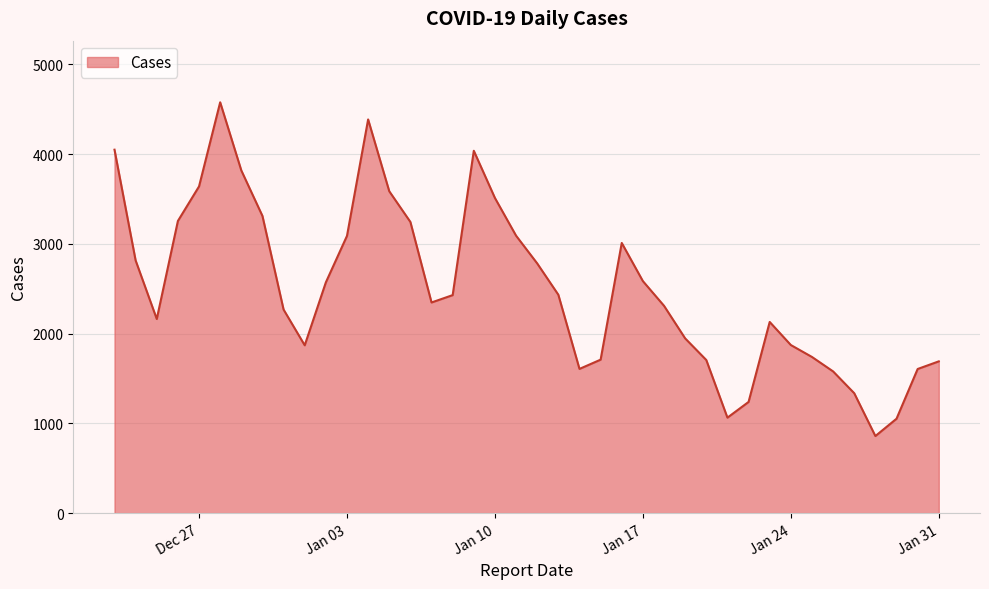

What is the smallest value displayed?

859